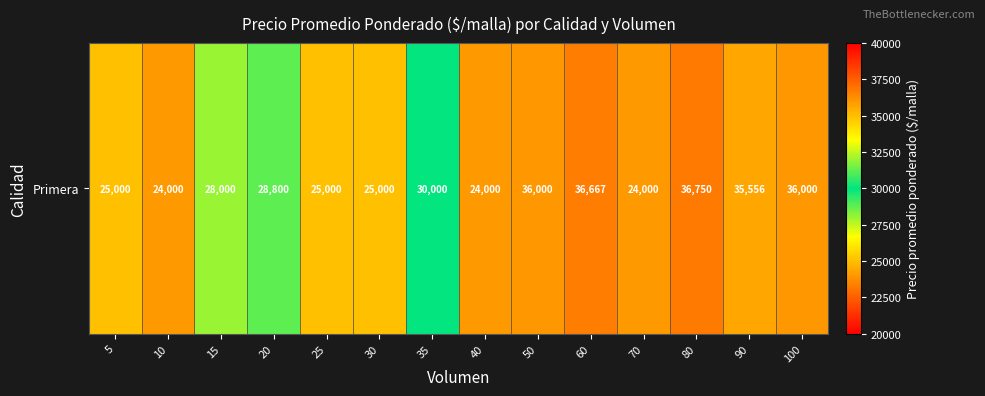

What is the sum of the values at 40 and 5?

49000